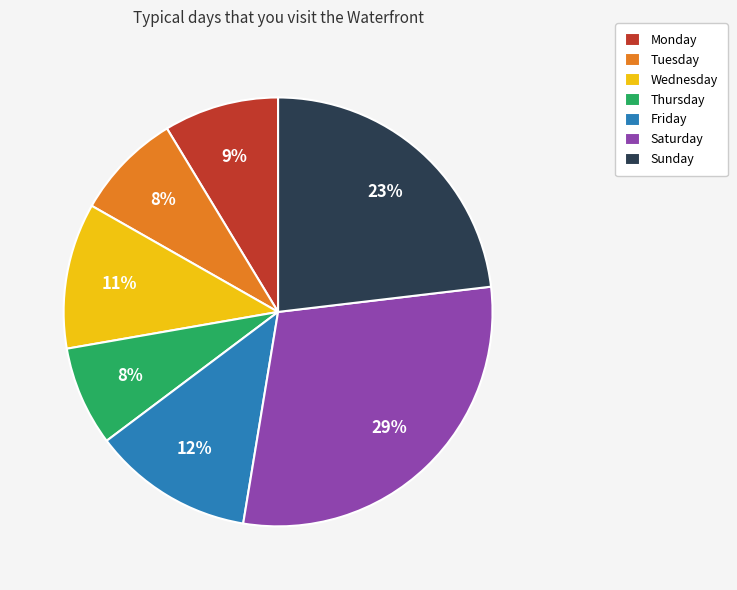

How many slices are in this pie chart?

7